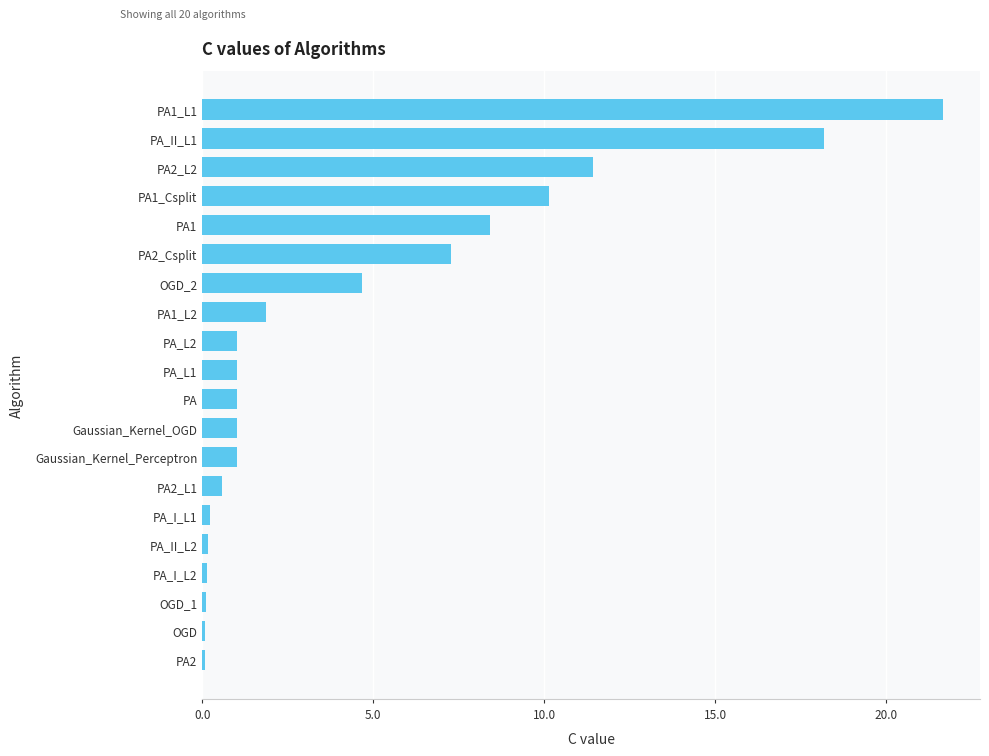

Read the value at PA.

1.0